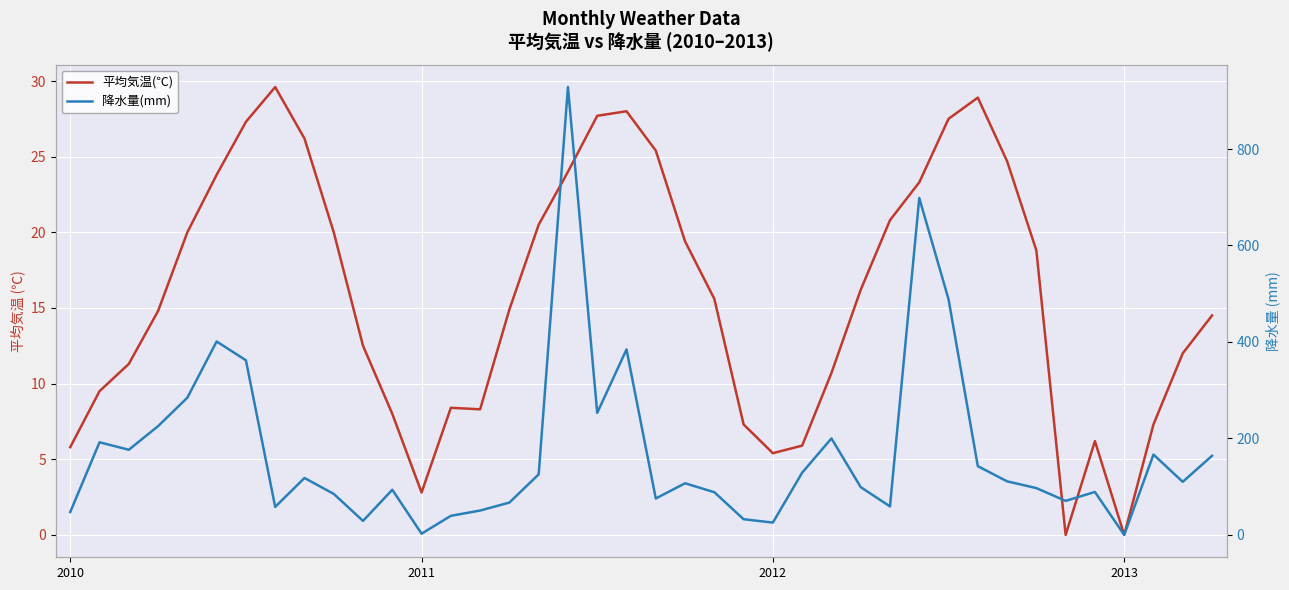

What is the label of the 35th point from the right?

5